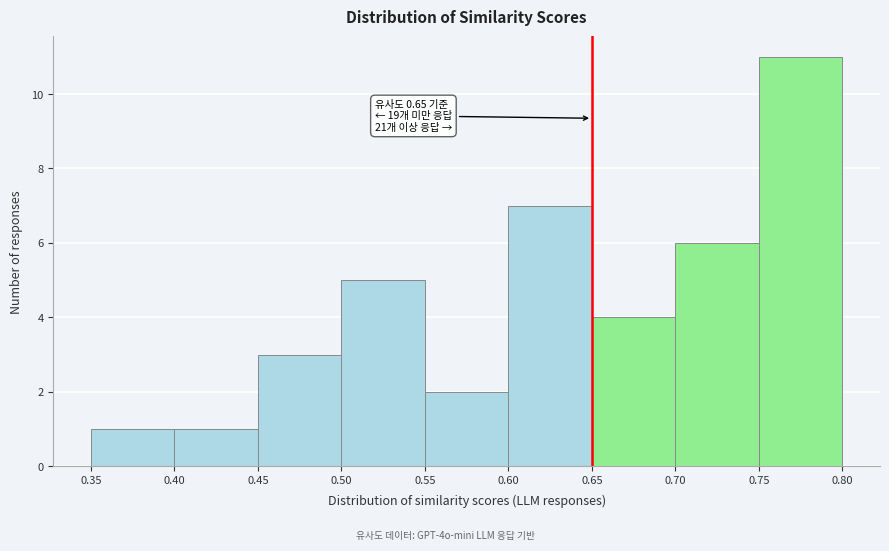

Over which range of the x-axis is the bar tallest?

0.75 to 0.80